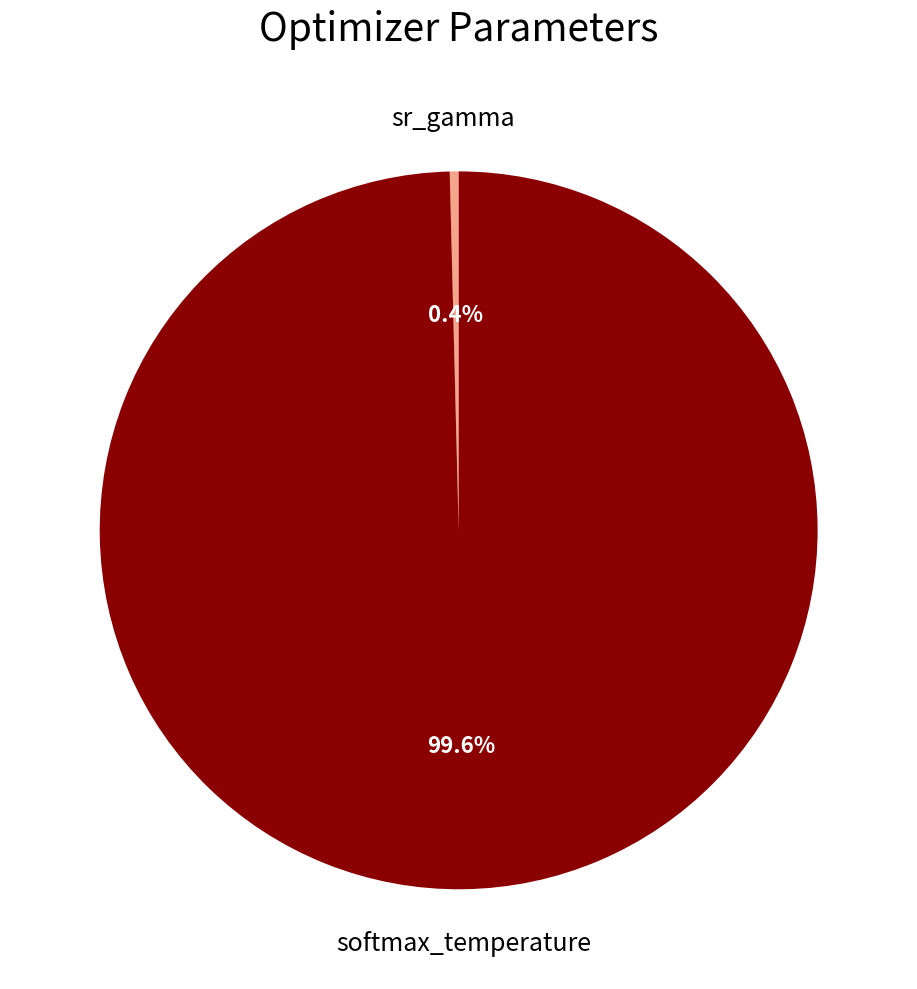

How many segments does this pie chart have?

2